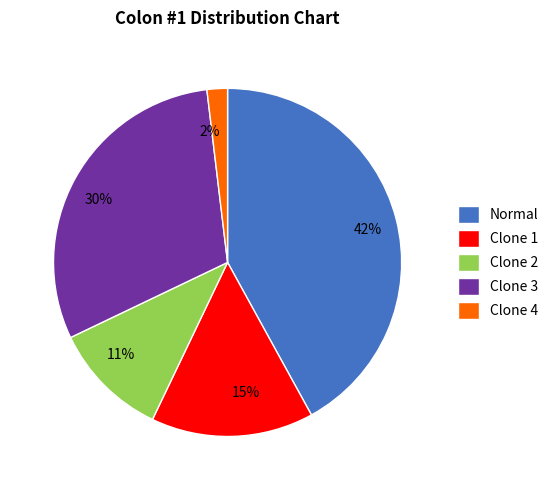

Which slice is the smallest?

Clone 4